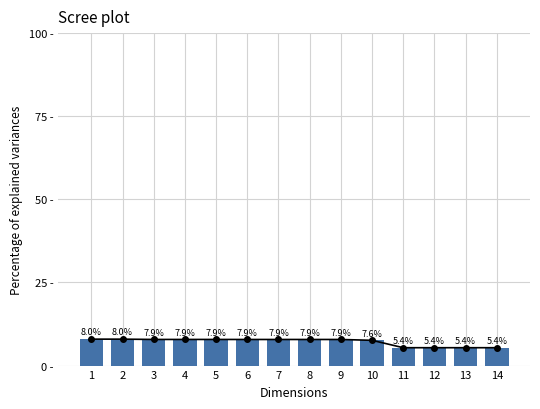

What is the maximum value shown in the chart?

8.0